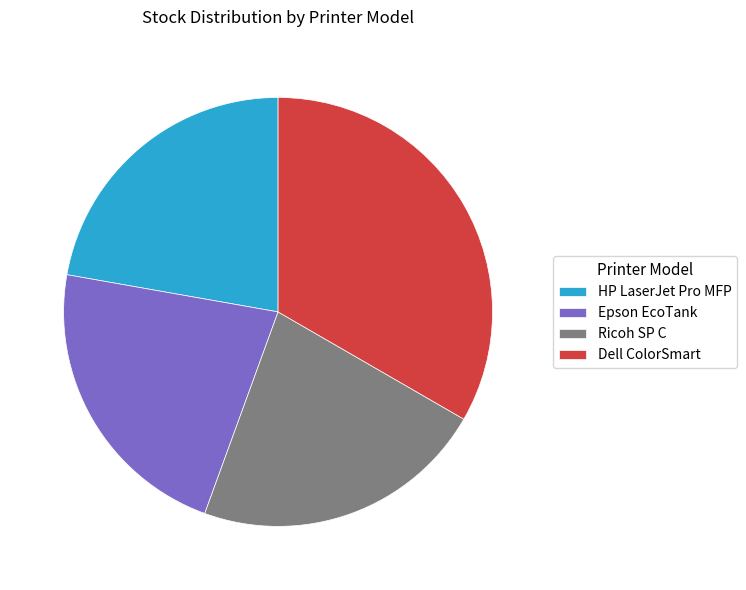

Do Epson EcoTank and Ricoh SP C together represent more than half of the pie?

No